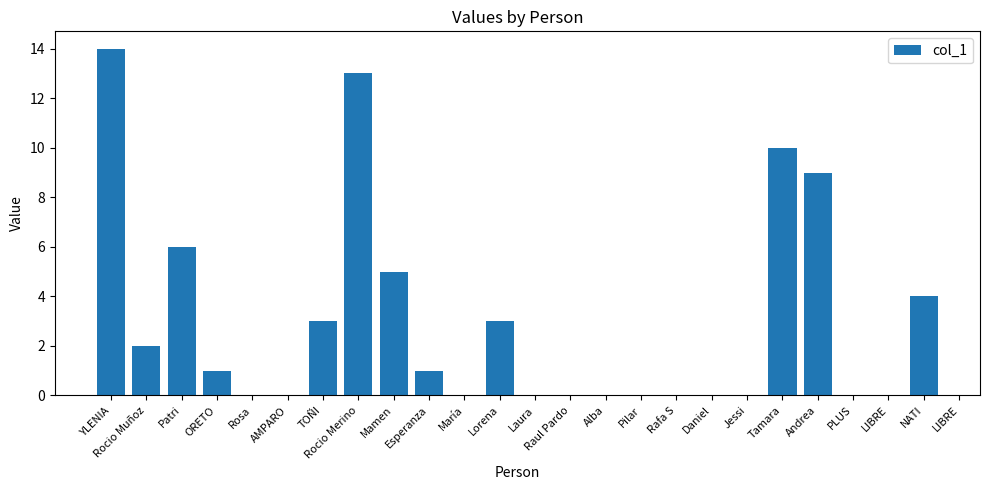

What is the label of the 22nd bar from the right?

ORETO